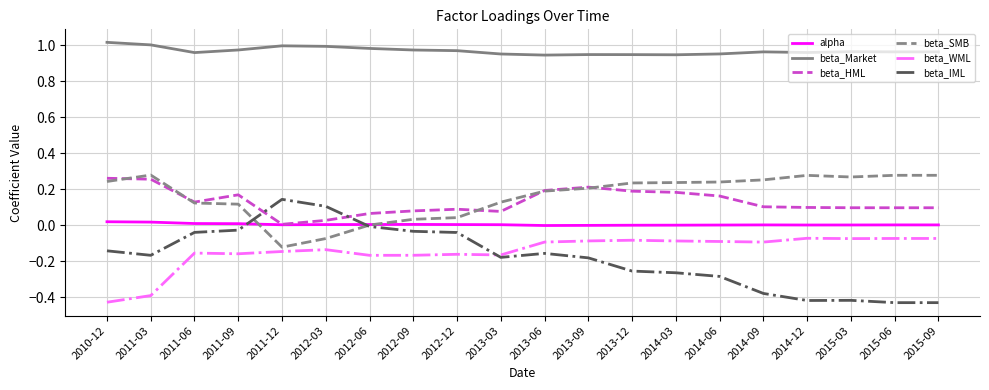

True or false: beta_IML has a value of -0.4 at 2013-12.

False